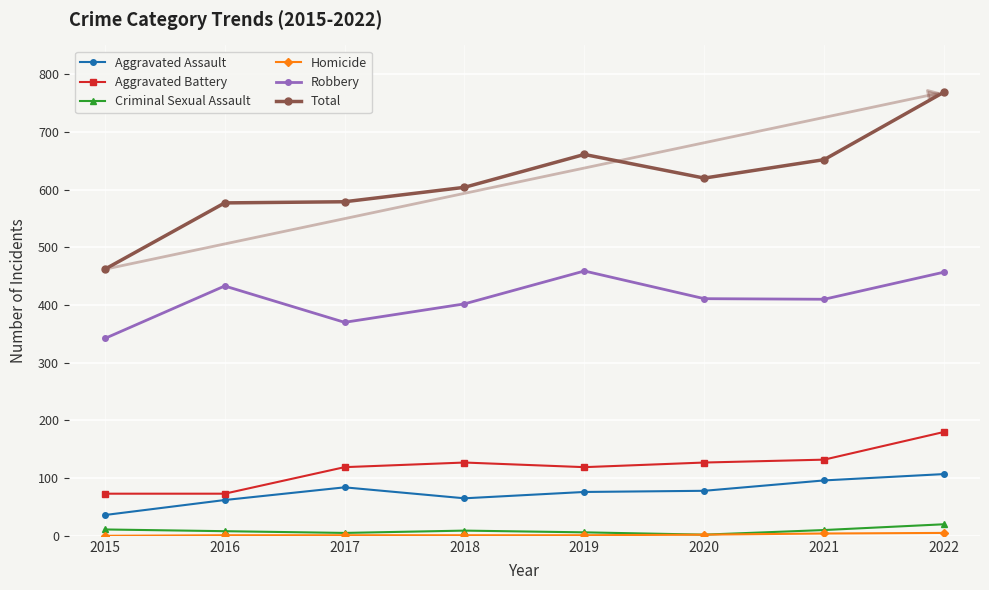

At which category does Aggravated Assault reach its first local peak?

2017